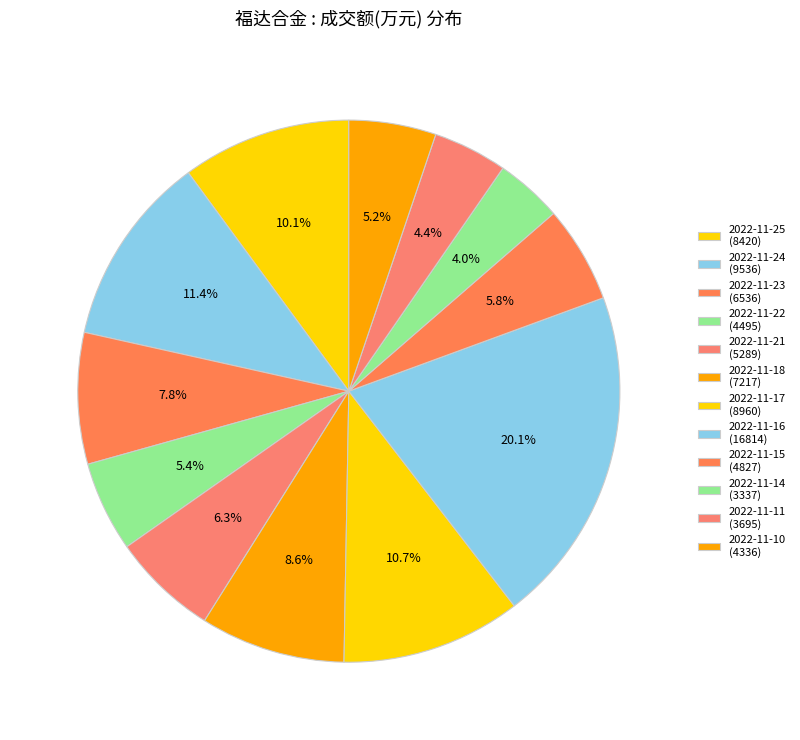

To the nearest percent, what percentage of the pie is 2022-11-24?

11%